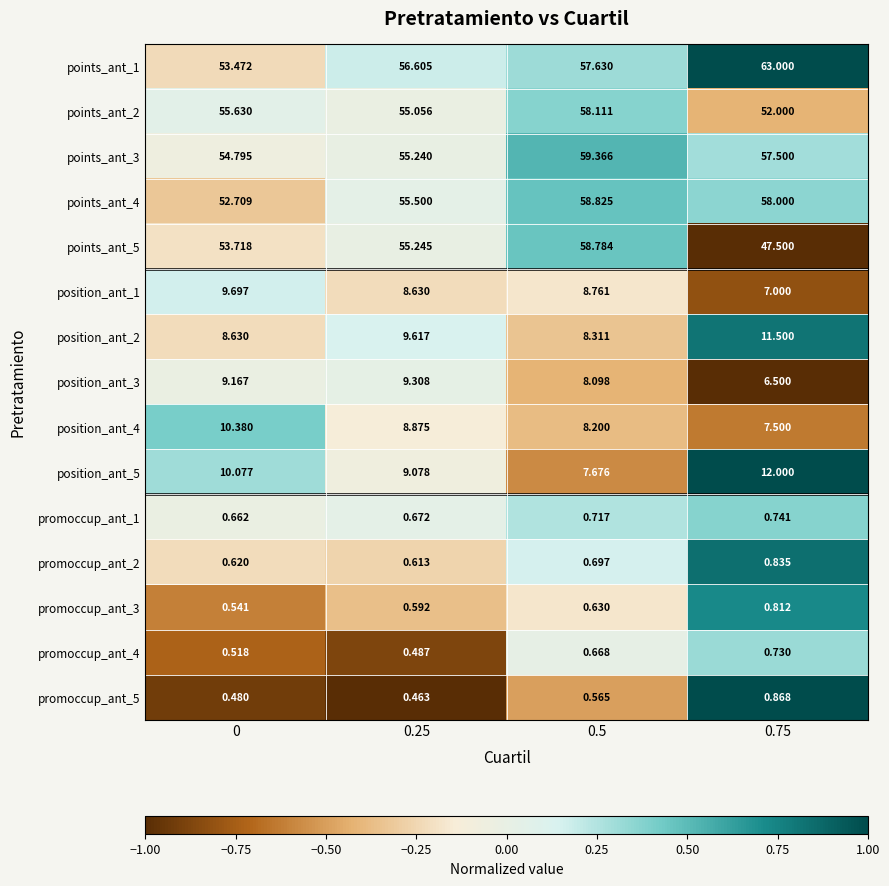

Is the value of position_ant_1 at 0.25 greater than the value of position_ant_4 at 0.5?

Yes